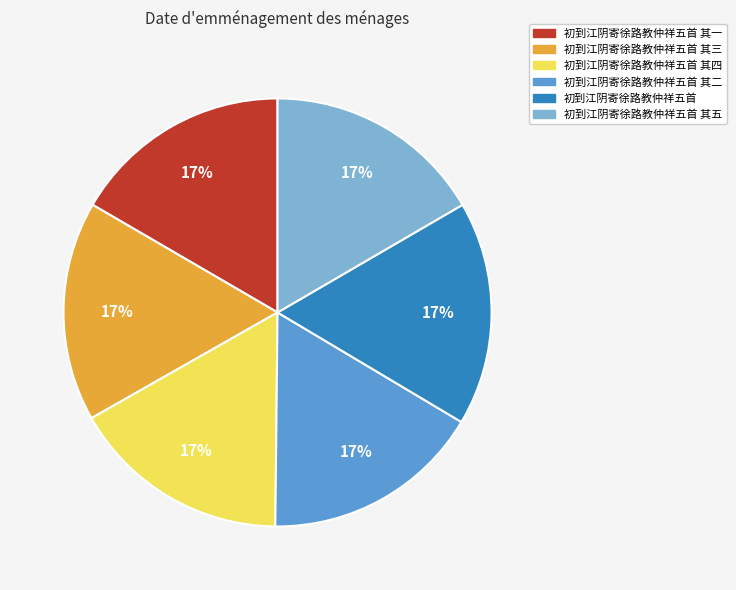

How many slices are in this pie chart?

6